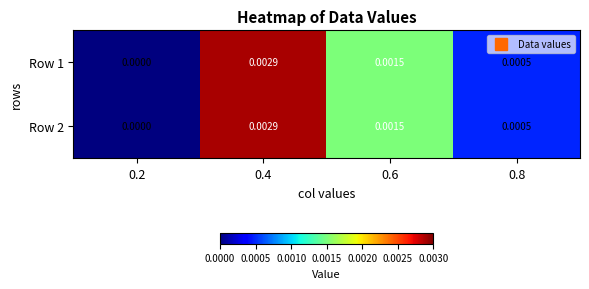

Is the value of Row 1 at 0.8 greater than the value of Row 2 at 0.2?

Yes